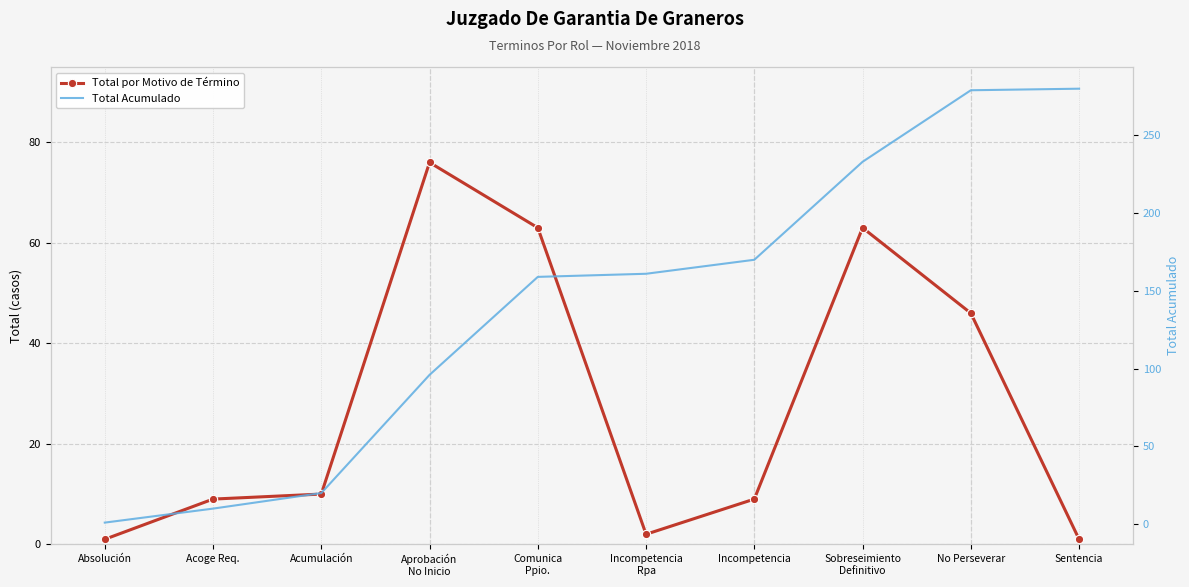

How many lines are shown in the chart?

2